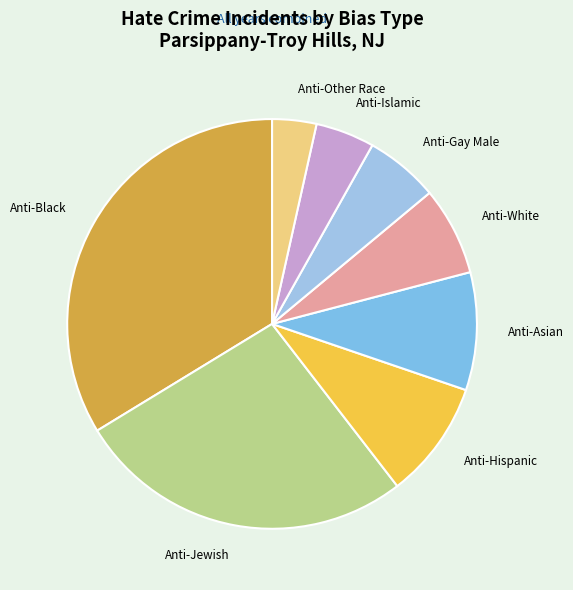

How many segments does this pie chart have?

8